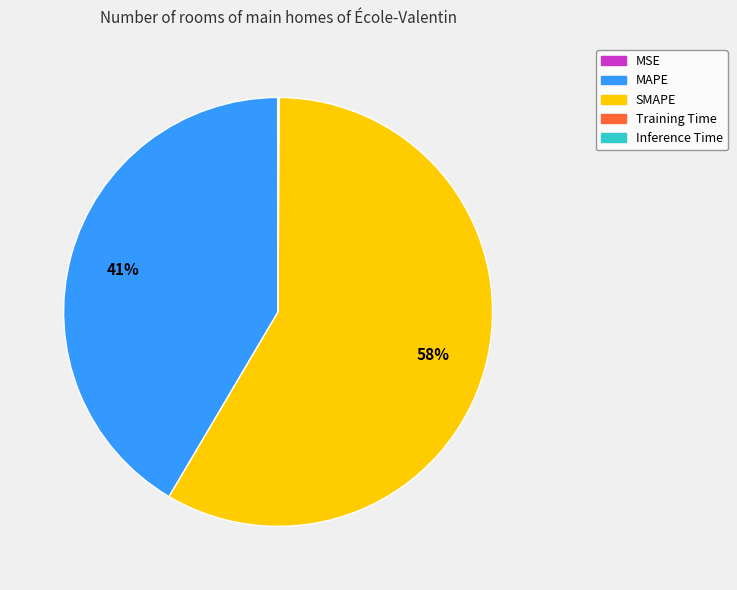

Which category accounts for the majority?

SMAPE